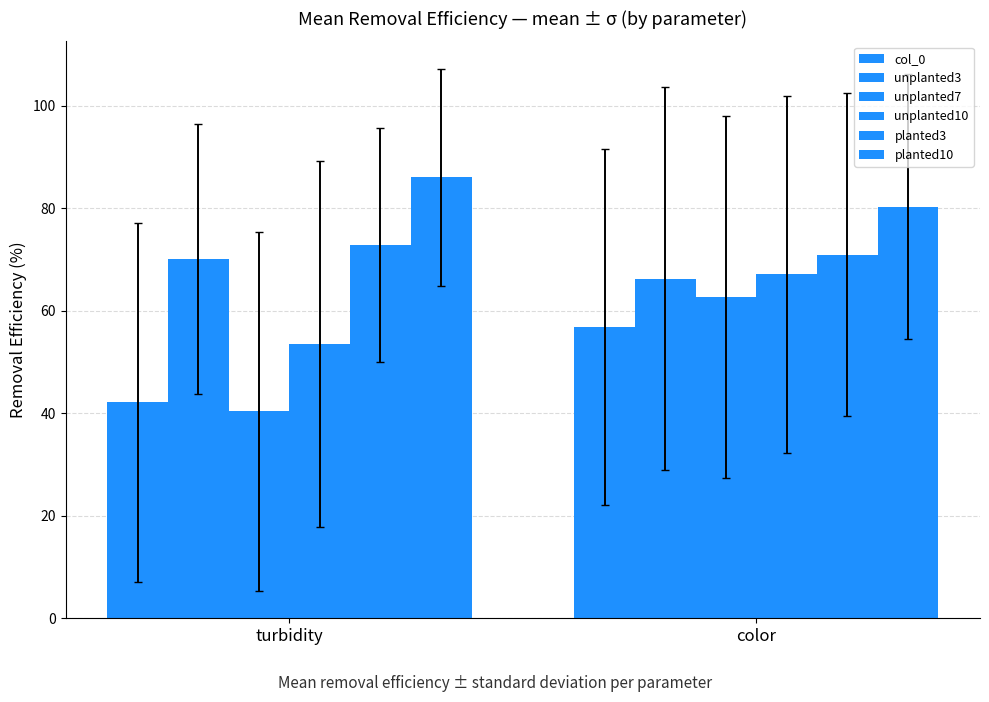

List the series in order of their peak value, highest first.

planted10, planted3, unplanted3, unplanted10, unplanted7, col_0